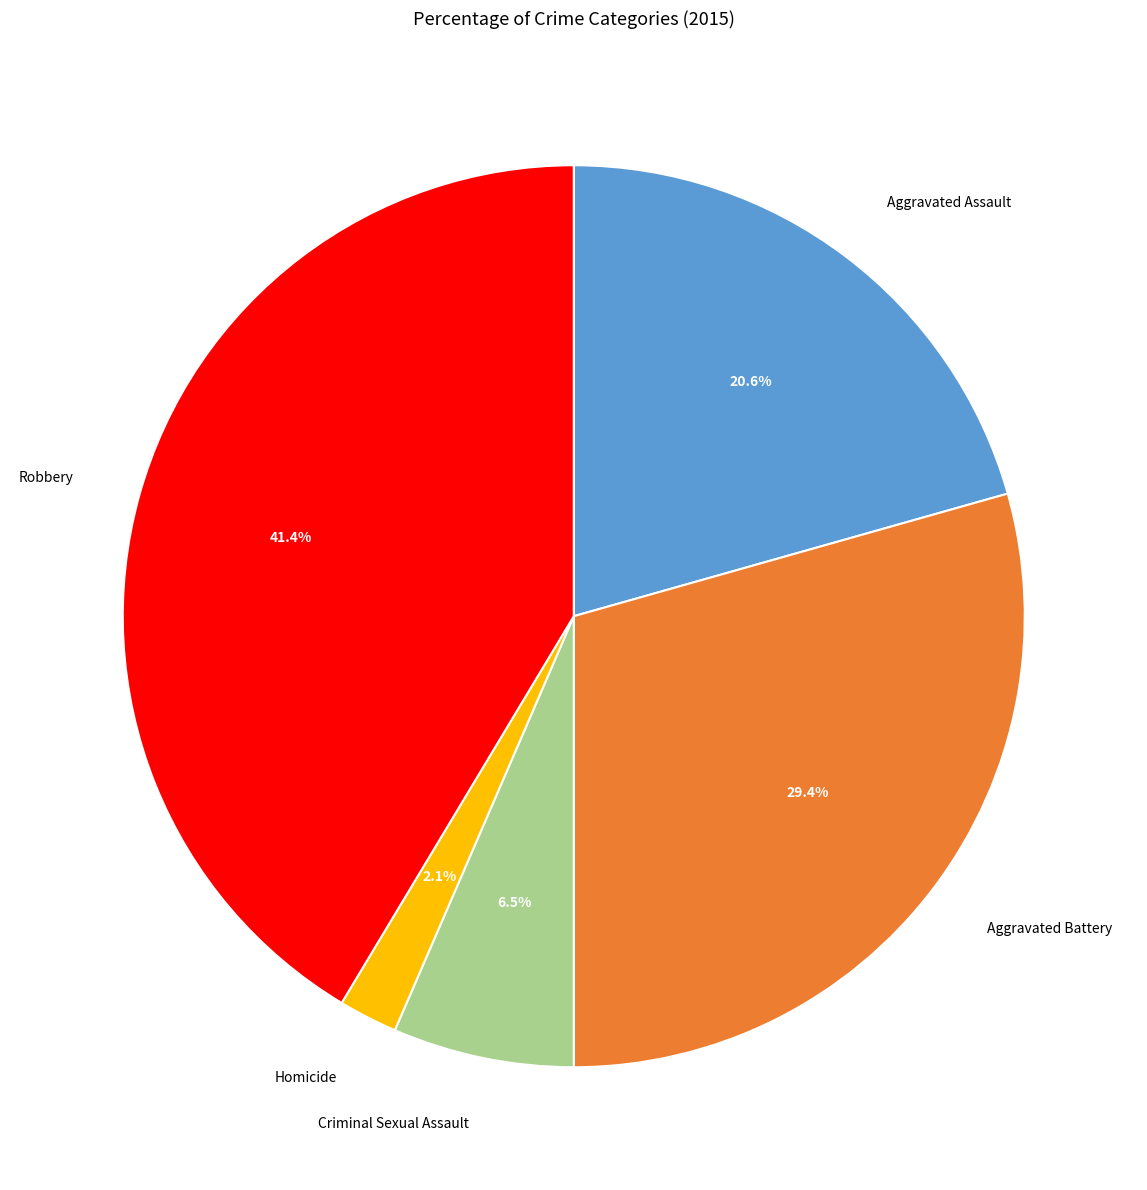

To the nearest percent, what is the difference between the largest and smallest slice percentages?

39%